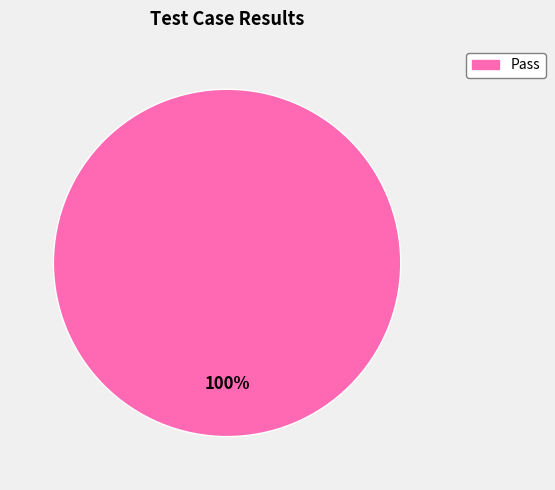

Is there a majority slice in this chart?

Yes